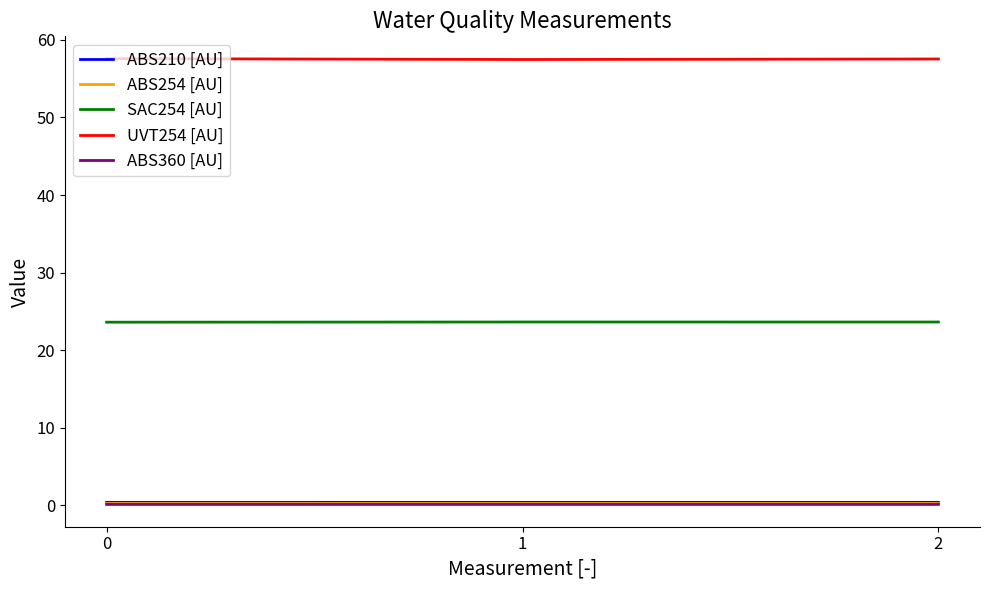

The value of UVT254 [AU] at 2 is 57.5. True or false?

True